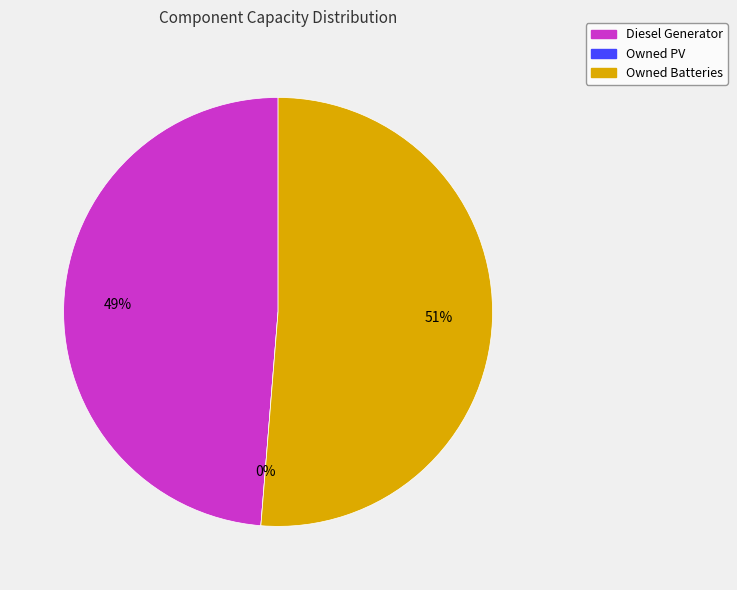

What is the majority slice?

Owned Batteries